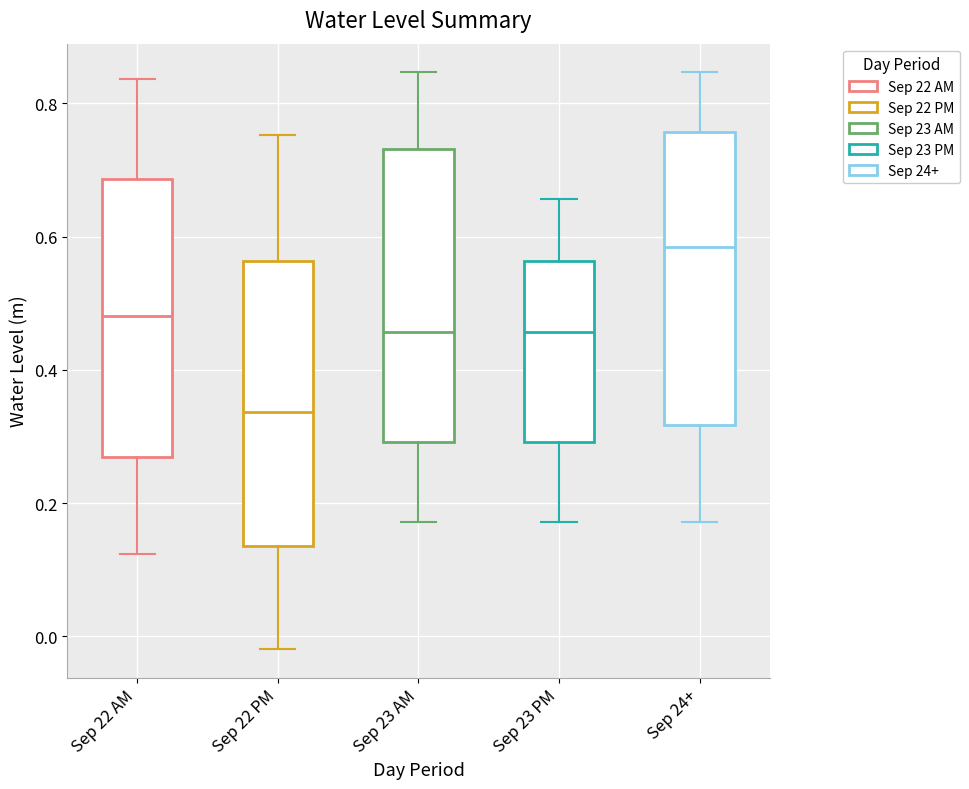

Where does the median line of the box for Sep 22 AM sit on the y-axis? The values are not printed on the chart, so give them approximately, as read against the axis.

0.48